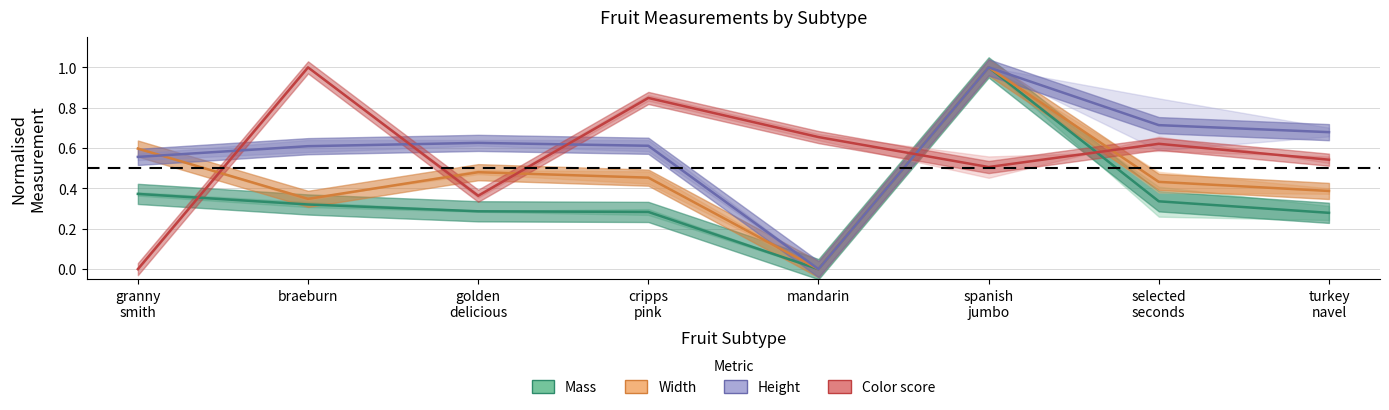

Which series has the widest spread of values?

Mass (normalised)